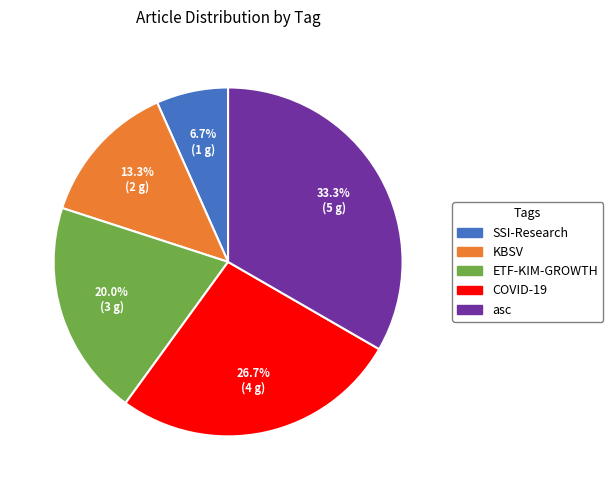

Which category has the biggest portion of the pie?

asc